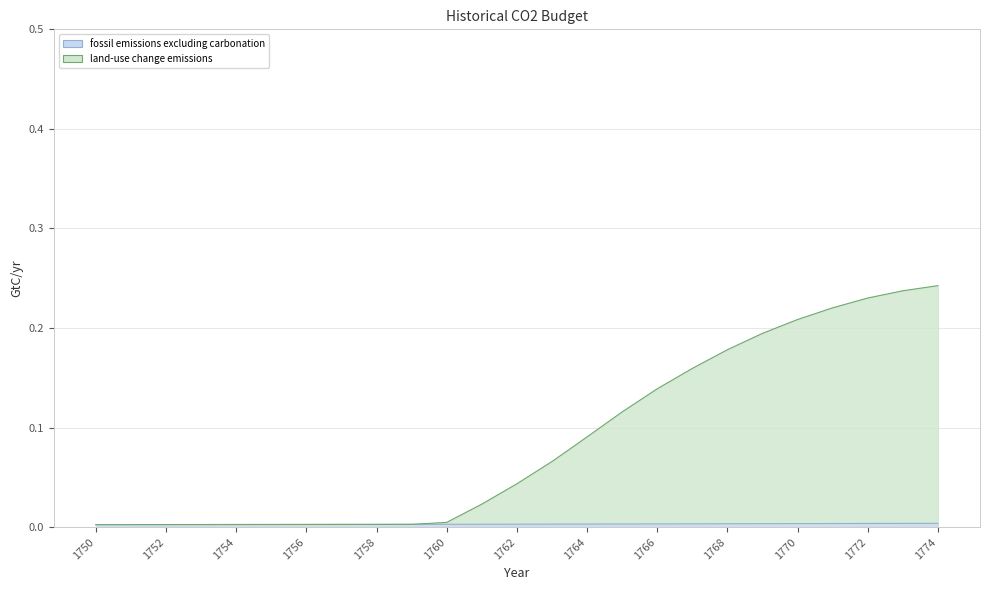

At which label is land-use change emissions closest to 0?

1750